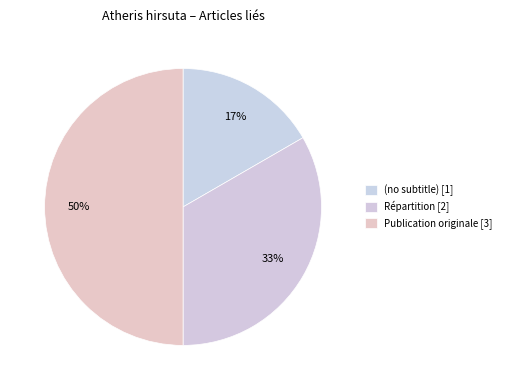

How many segments does this pie chart have?

3